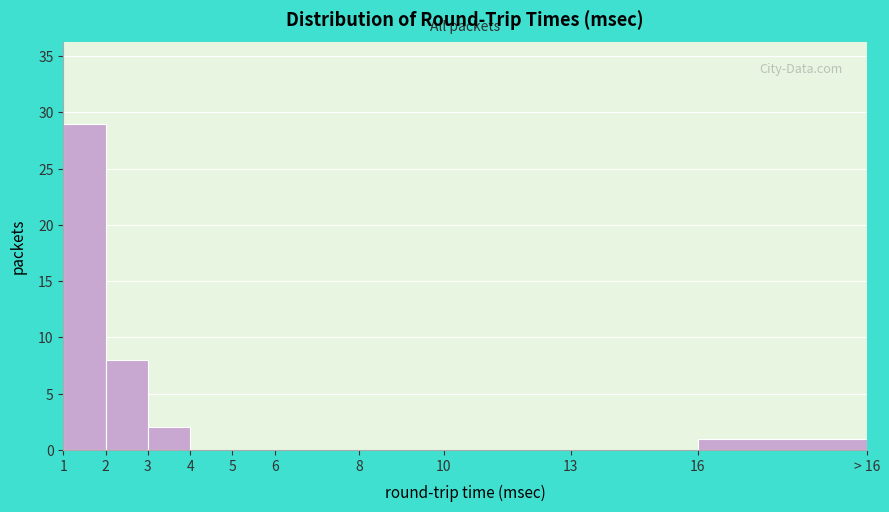

Reading left to right, list all the values displayed in this chart.

1=29	2=8	3=2	4=0	5=0	6=0	8=0	10=0	13=0	16=1